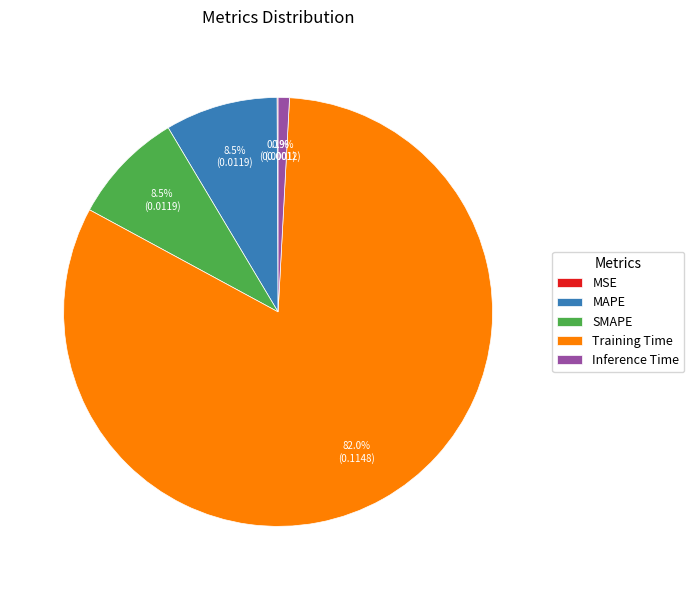

Does Inference Time account for over 50% of the chart?

No